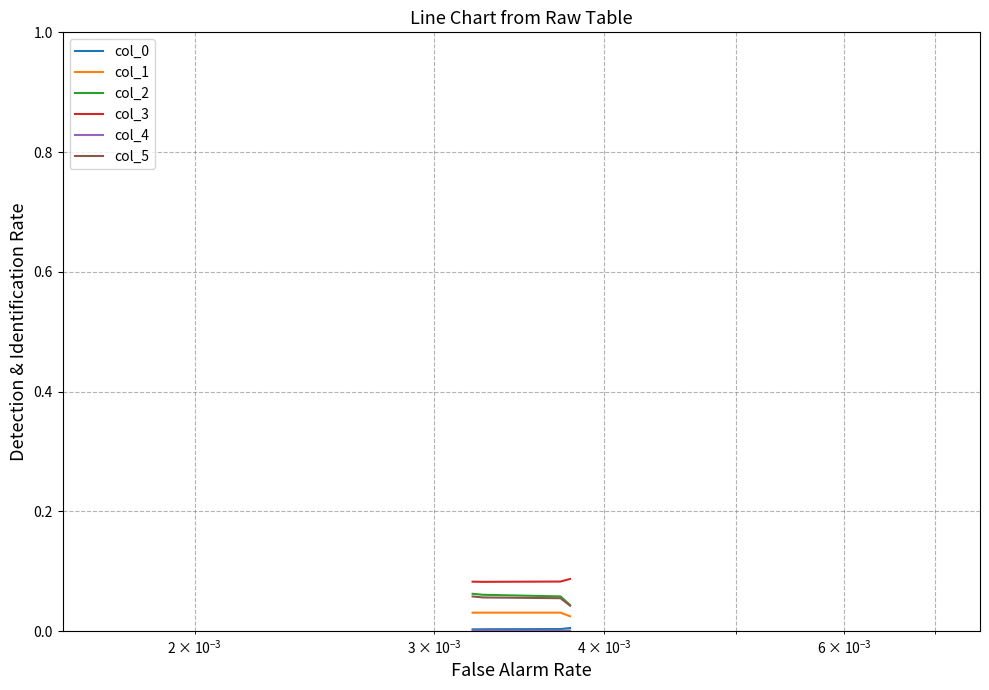

How many series are shown in this chart?

6